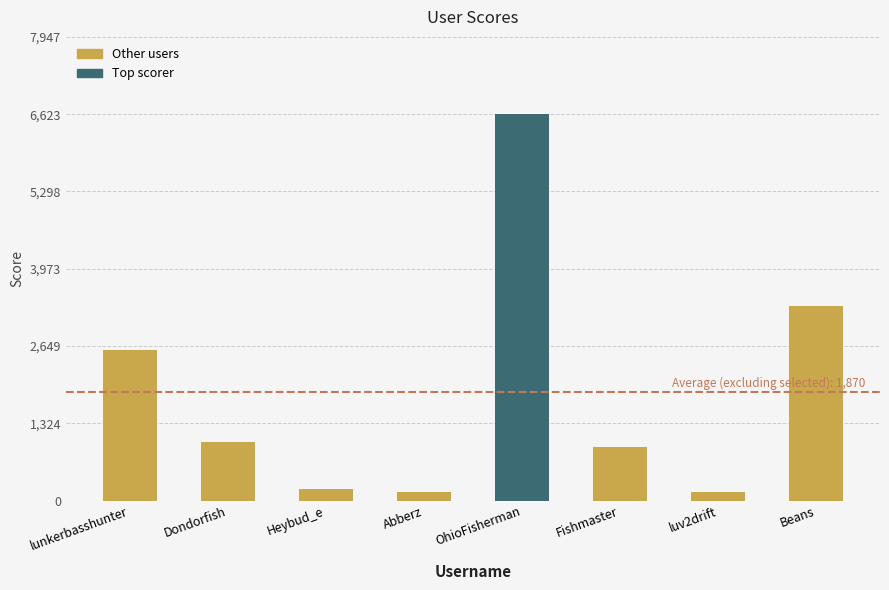

What is the sum of all values?

14962